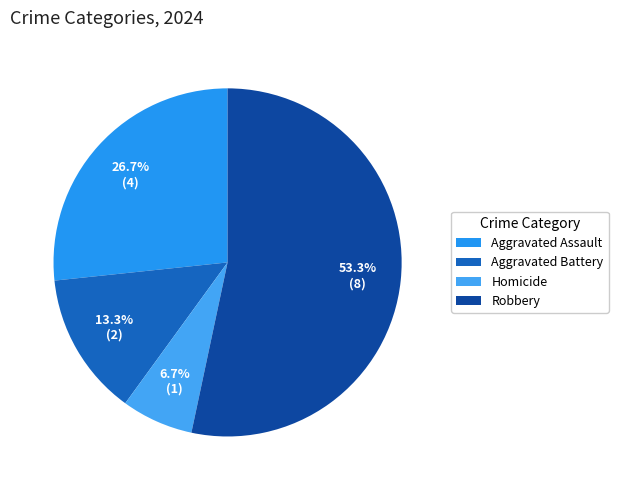

To the nearest percent, what percentage of the pie is Aggravated Battery?

13%